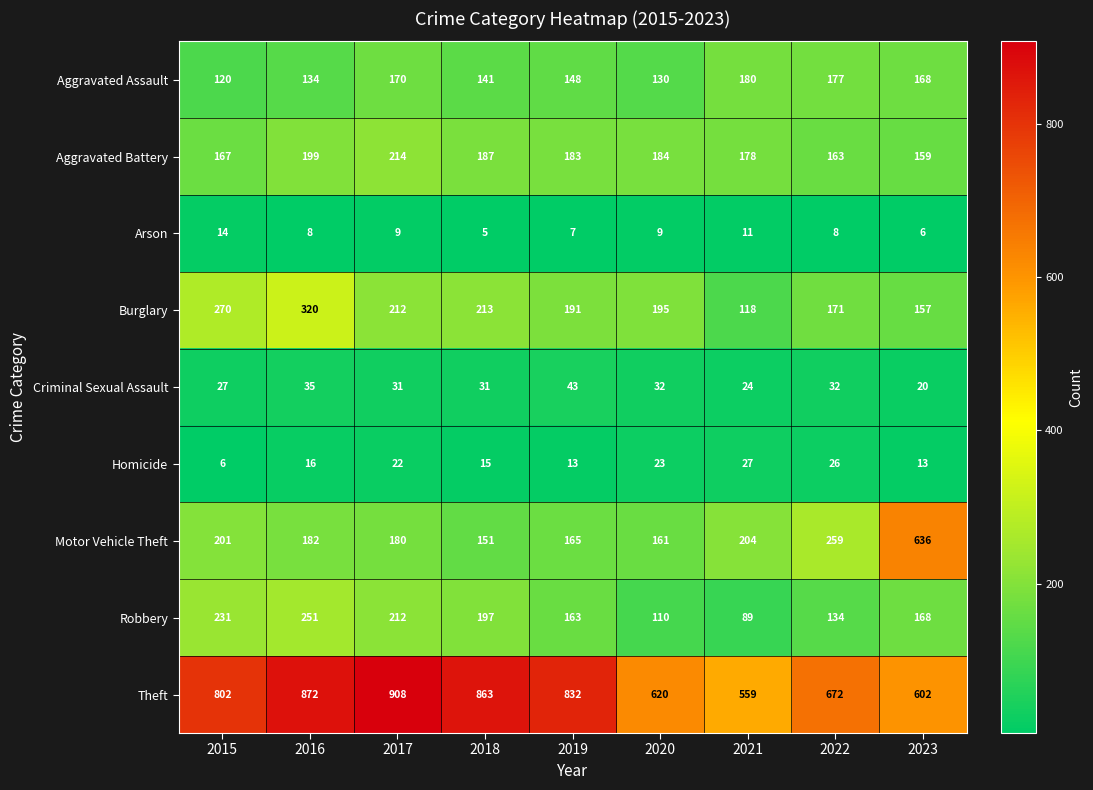

Count the number of categories in the chart.

9